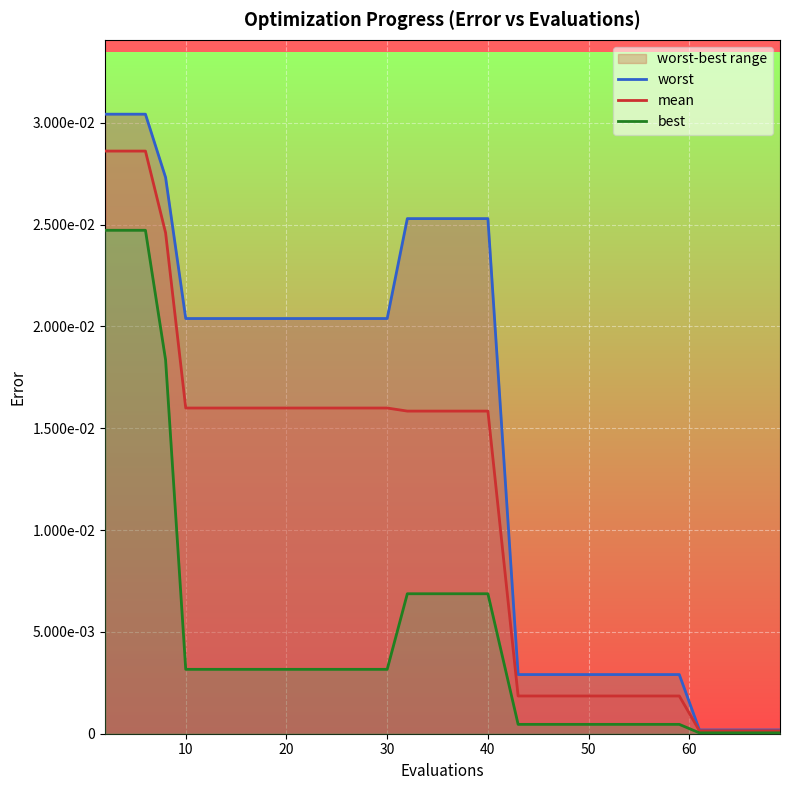

How many data points does each series have?

20